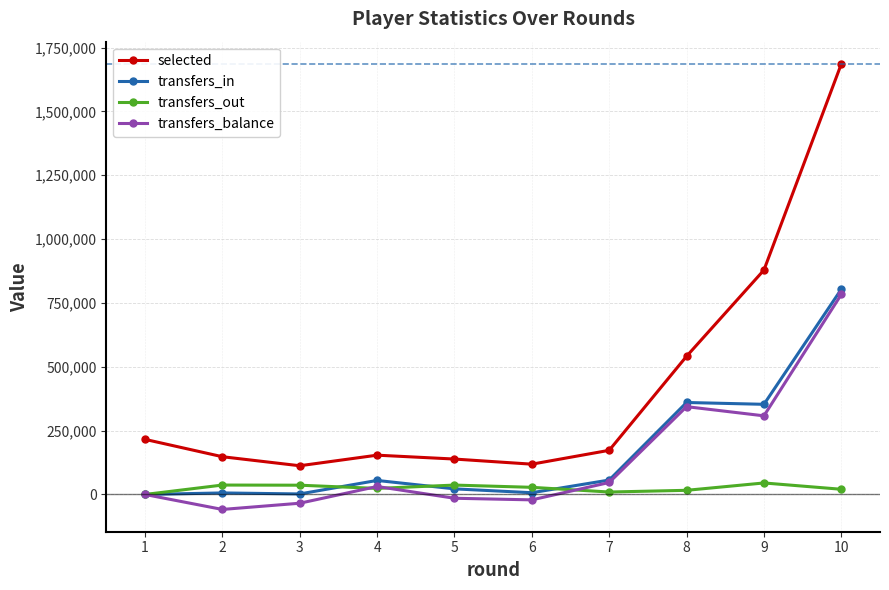

What is the minimum value shown in the chart?

-58615